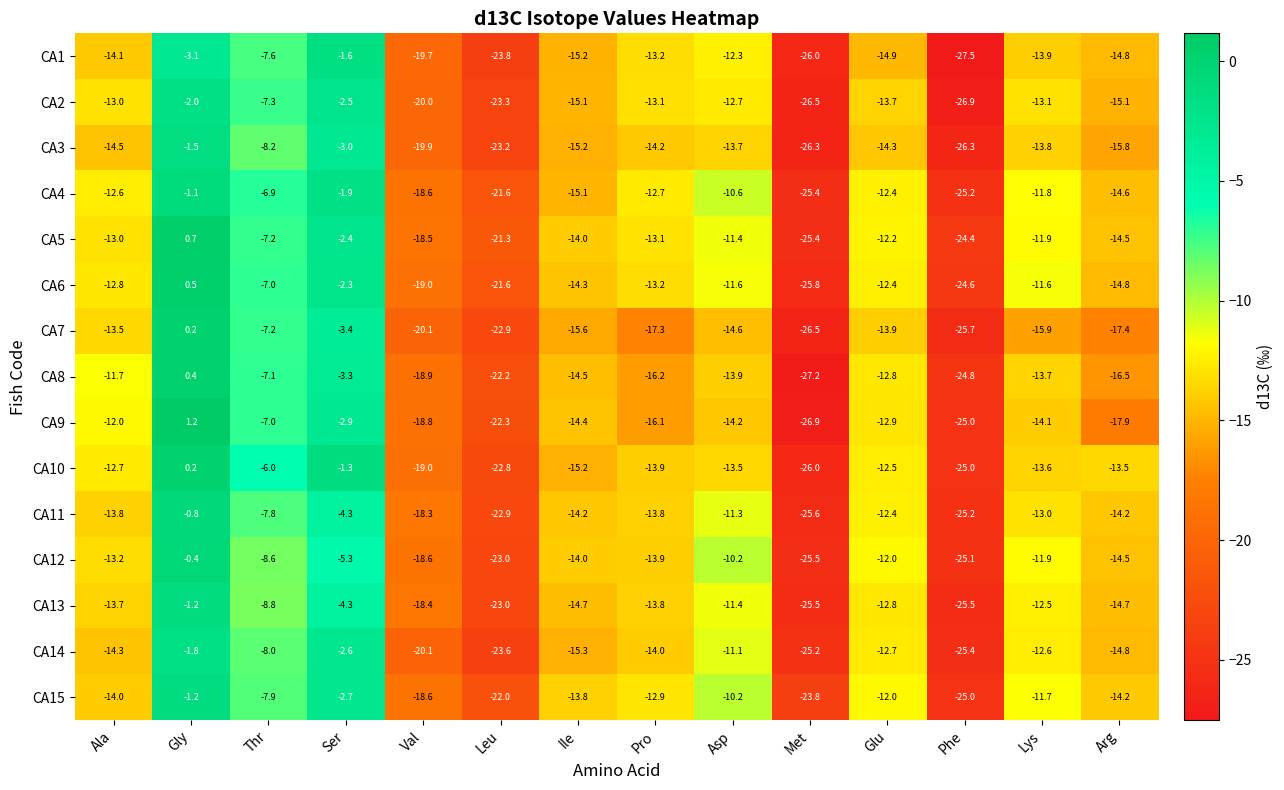

What is the difference between the maximum and second lowest values in the CA11 series?

24.4